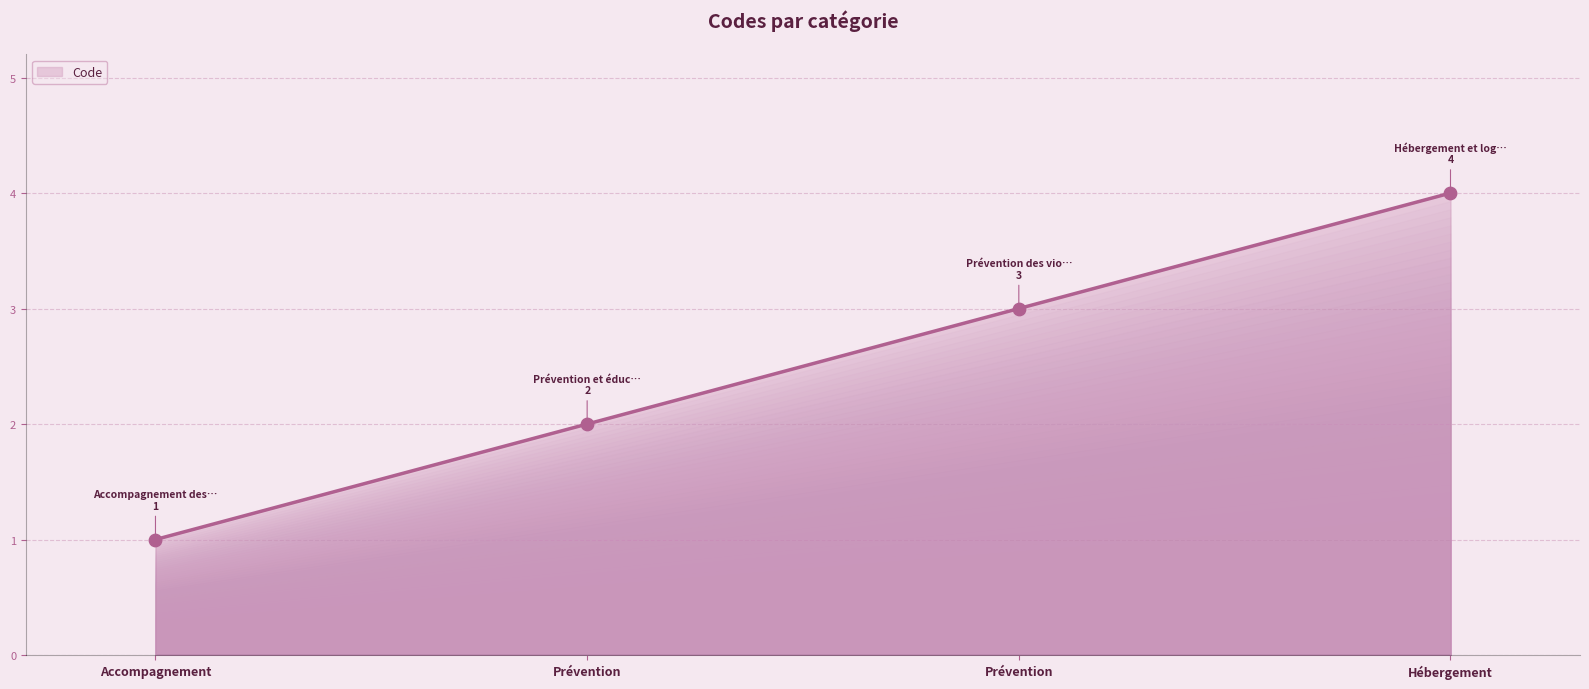

Between Prévention and Hébergement, which is larger?

Hébergement